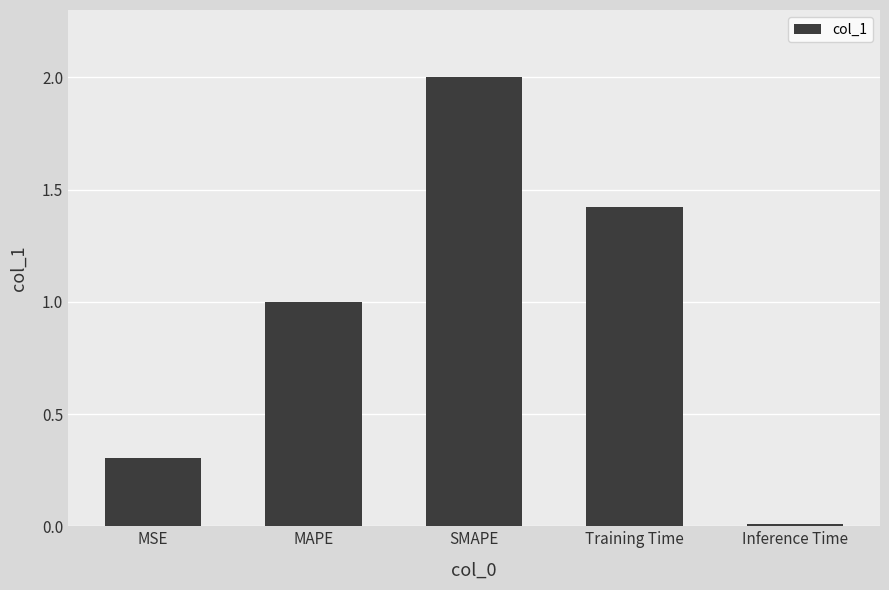

What is the label of the 4th bar from the right?

MAPE